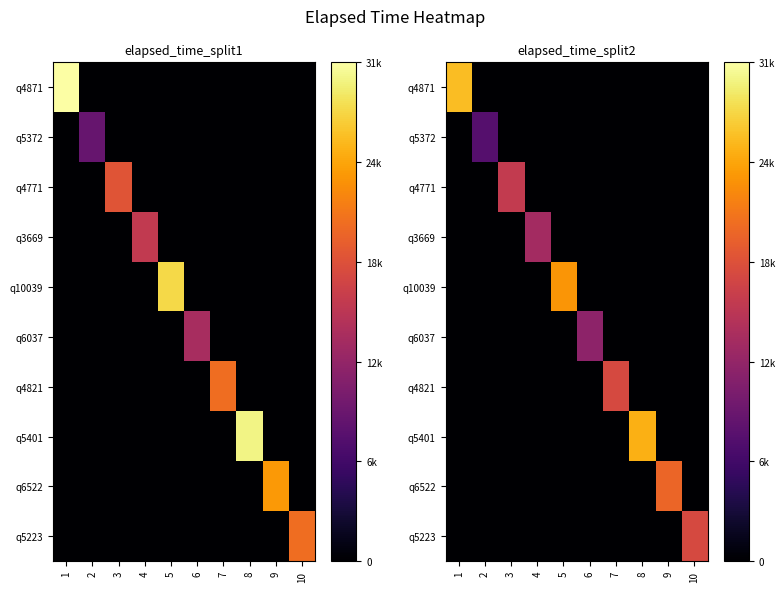

What is the total value across all series at 1?

26350